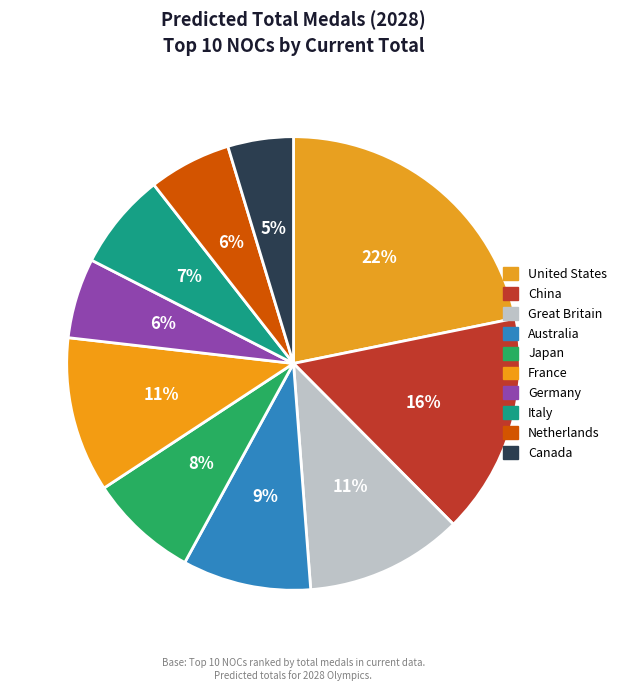

To the nearest percent, what is the combined percentage of Netherlands and Japan?

14%